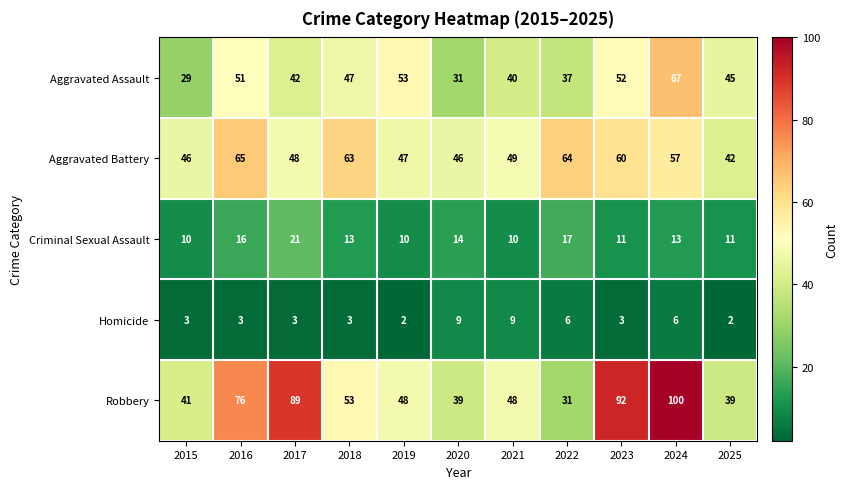

What is the sum of the Aggravated Battery values at 2021 and 2015?

95